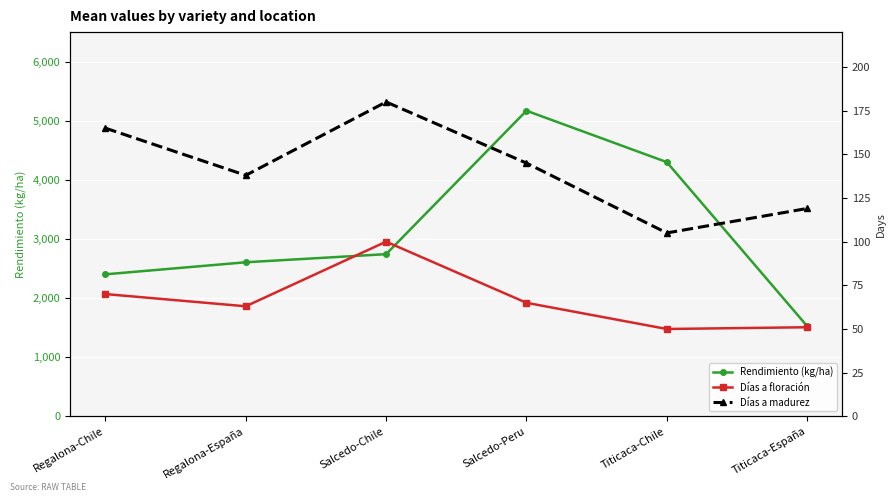

How many data points in Días a madurez are less than 145?

3